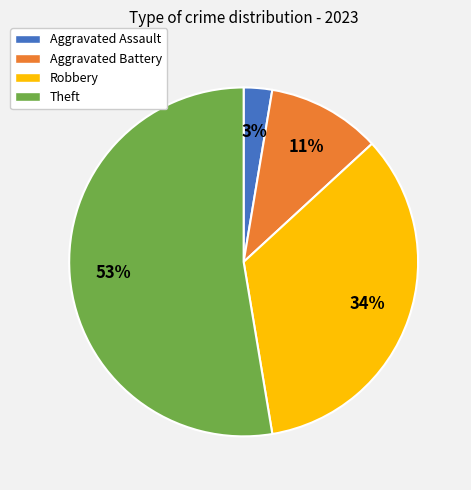

The Robbery slice represents 24% of the pie. True or false?

False